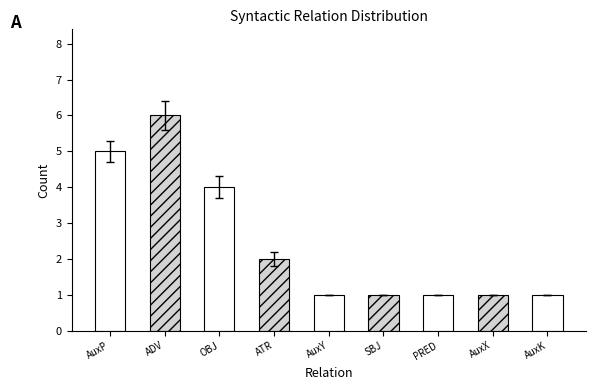

List the labels in order of value, largest first.

ADV, AuxP, OBJ, ATR, AuxY, SBJ, PRED, AuxX, AuxK